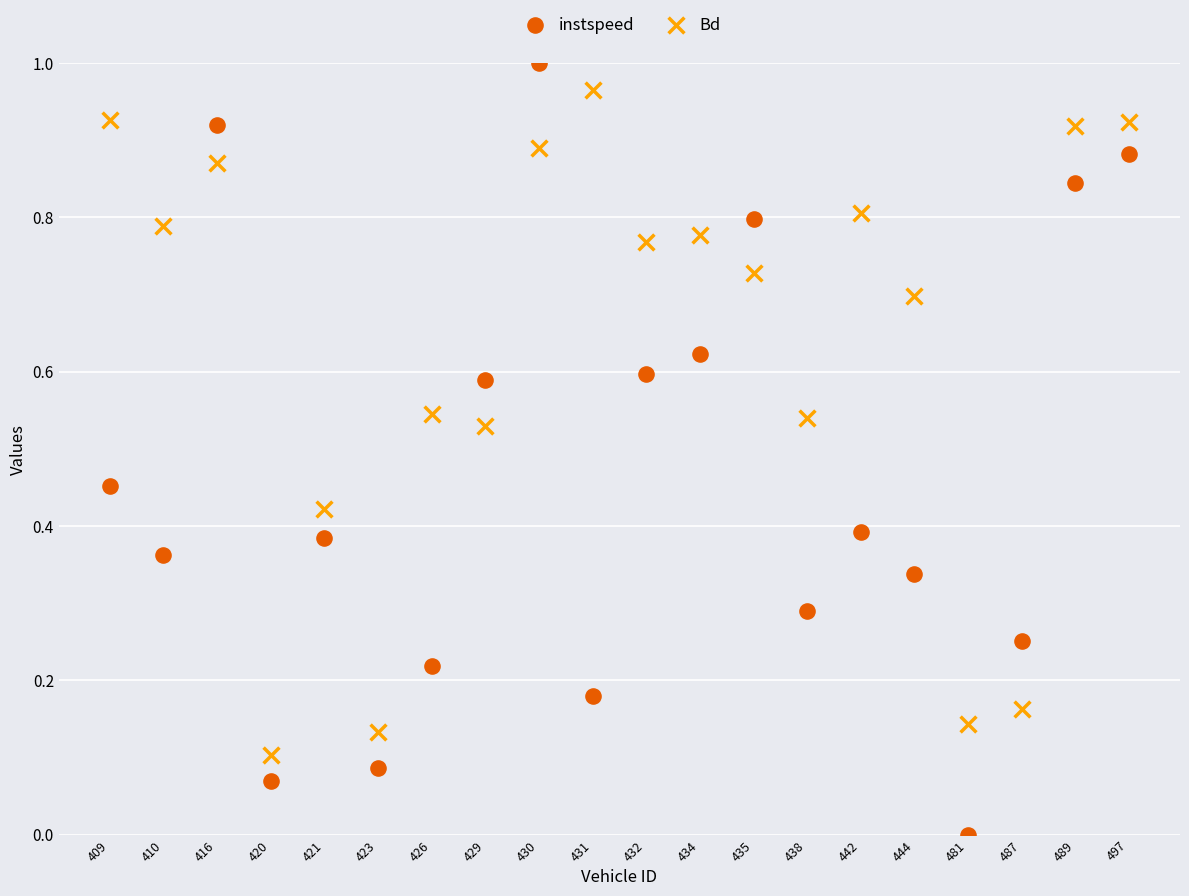

What are all the series names shown in the legend?

instspeed, Bd